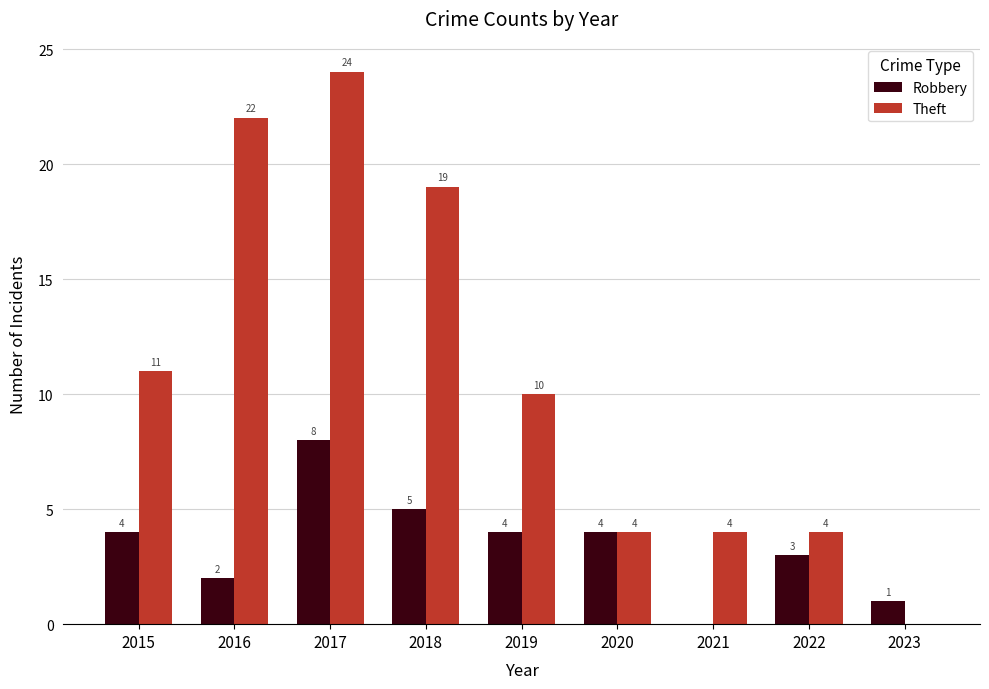

Is the value of Robbery at 2023 greater than the value of Theft at 2017?

No